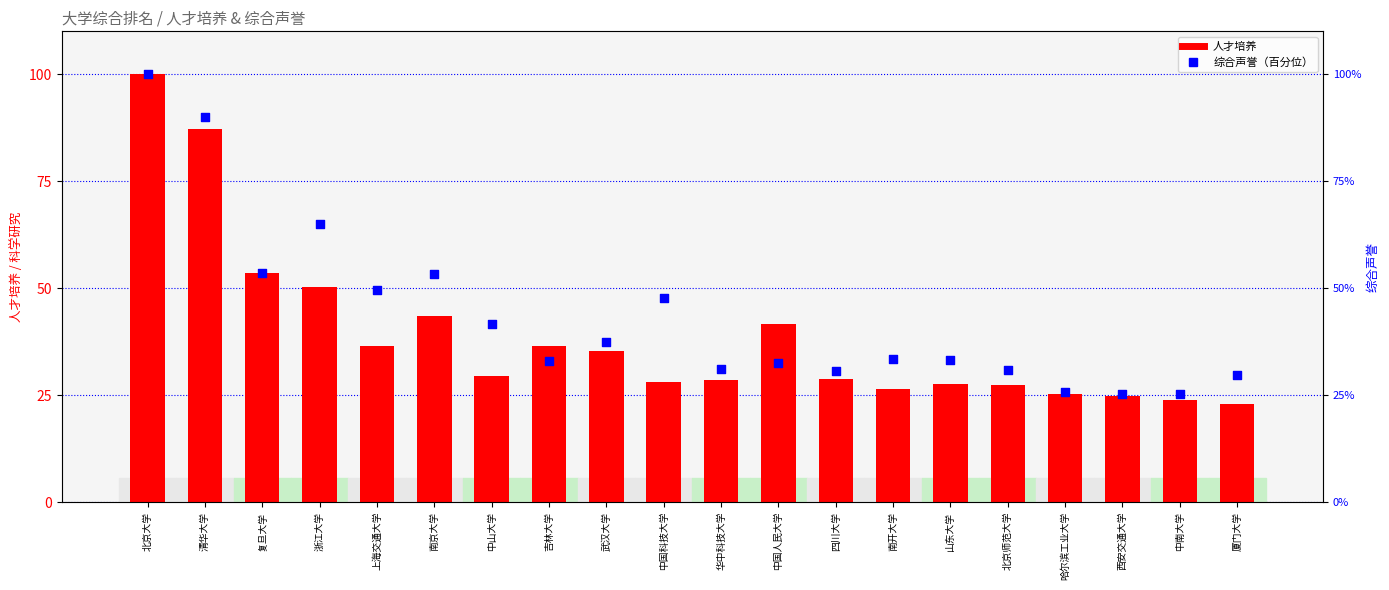

Is the value of 综合声誉 at 南京大学 greater than the value of 人才培养 at 中山大学?

Yes